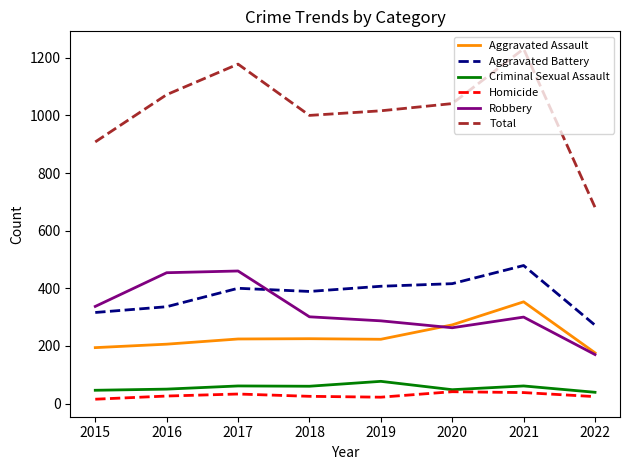

What is the maximum value shown in the chart?

1231